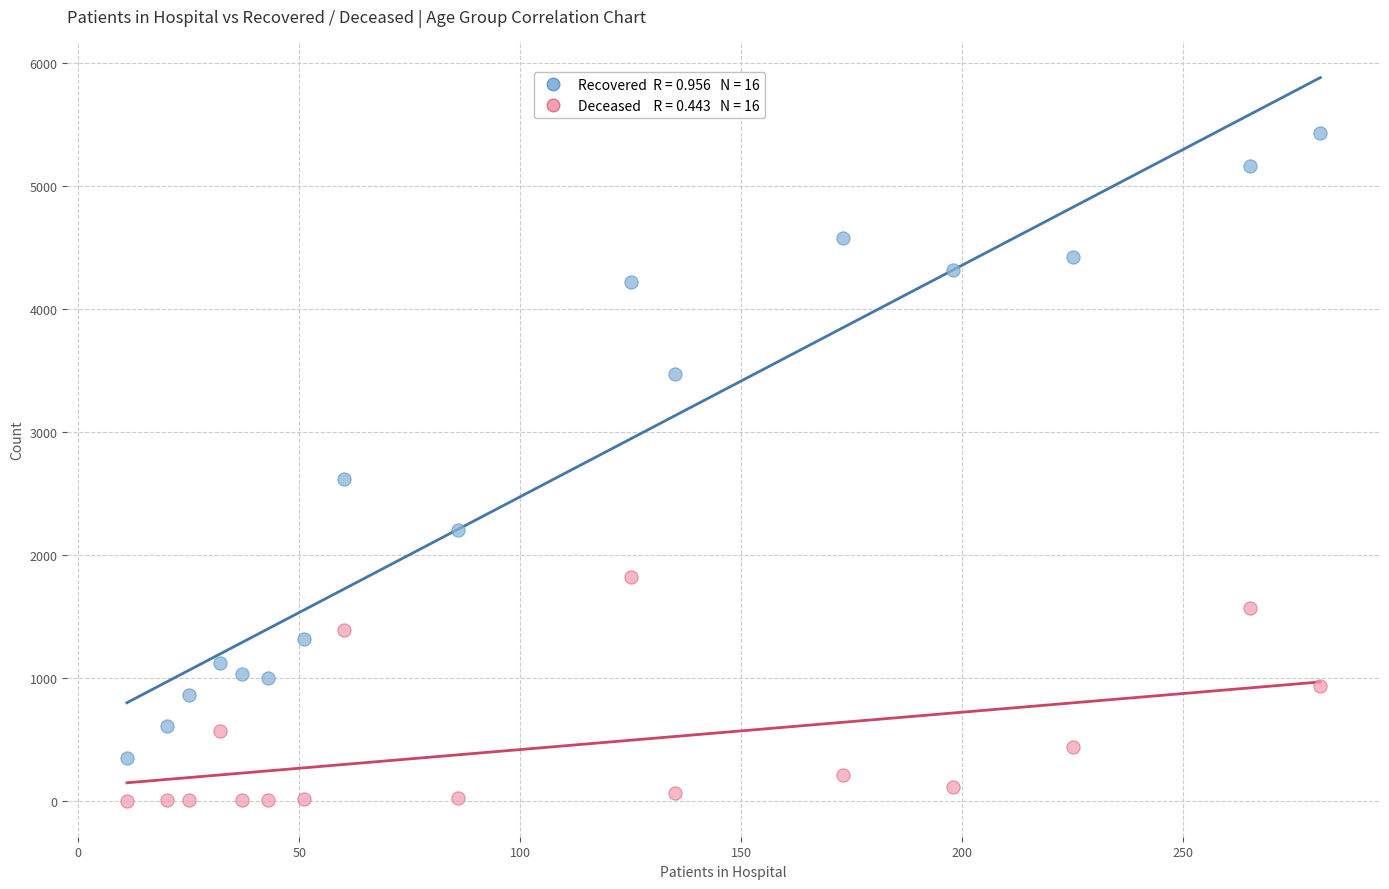

Across all data points, what is the range of X values (max minus min)?

270